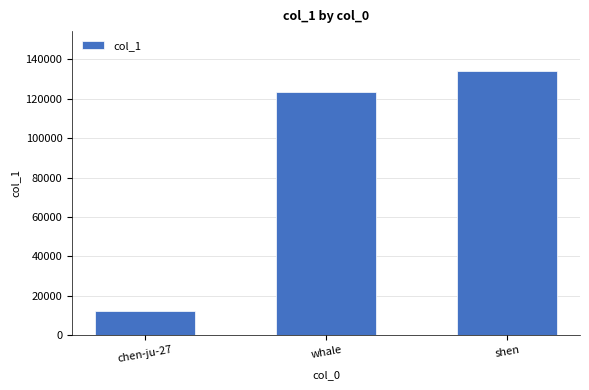

What position from the right is chen-ju-27?

3